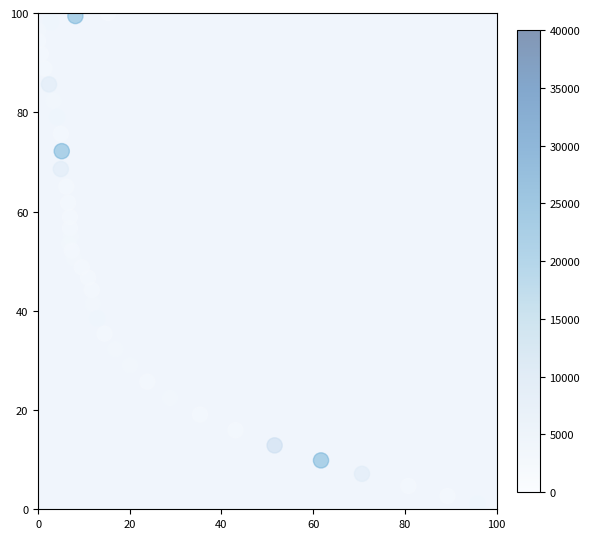

What is the range of X values (max minus min)?

100.0